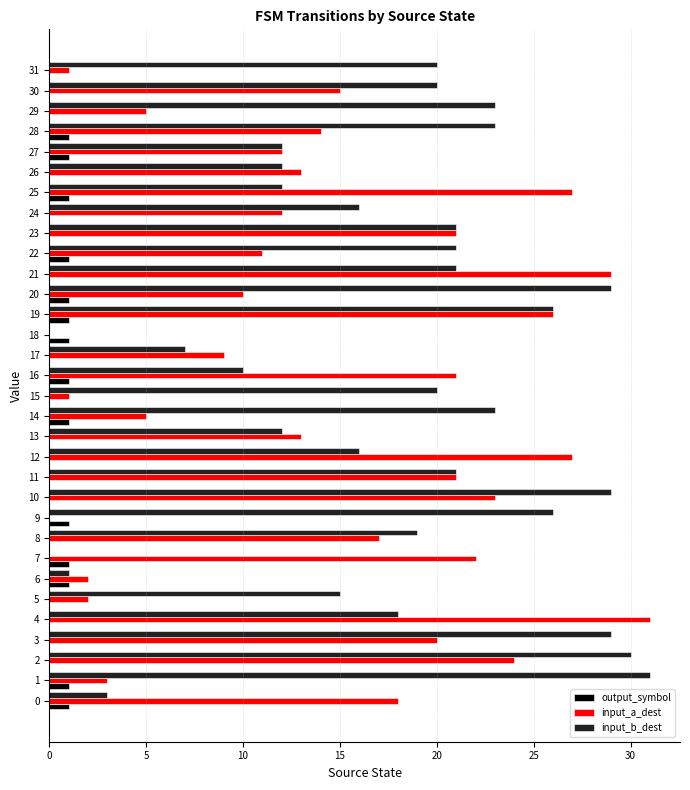

Between 8 and 10, which series saw the biggest shift?

input_b_dest